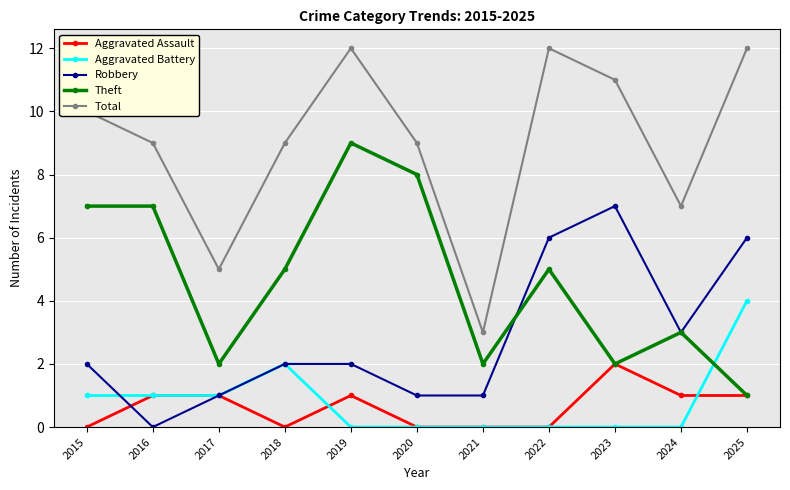

What is the total value across all series at 2025?

24